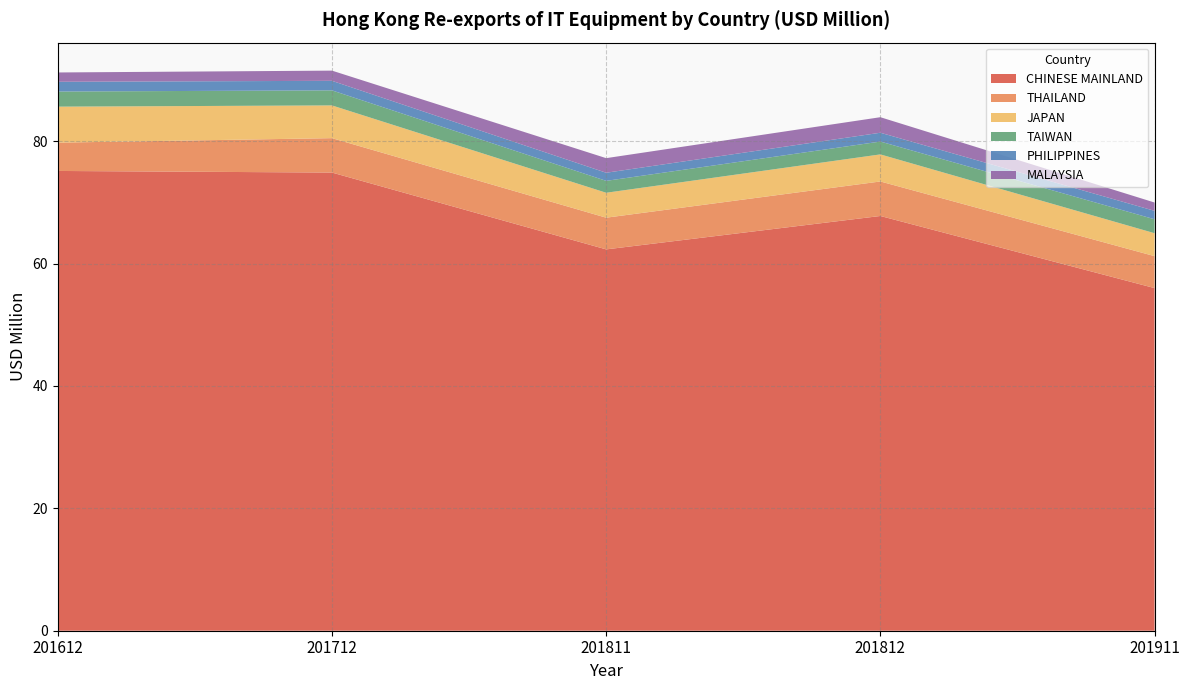

Reading right to left, list all the values displayed in this chart.

CHINESE MAINLAND: 56.0	67.8	62.3	74.9	75.1
THAILAND: 5.2	5.6	5.2	5.6	4.6
JAPAN: 3.7	4.4	4.1	5.3	5.9
TAIWAN: 2.3	2.1	1.9	2.5	2.5
PHILIPPINES: 1.4	1.4	1.3	1.6	1.6
MALAYSIA: 1.4	2.5	2.4	1.7	1.5